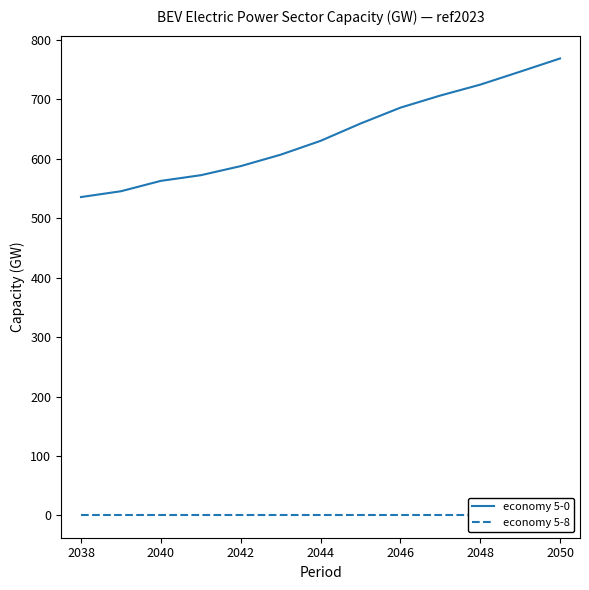

At how many categories does at least one series exceed 767?

1